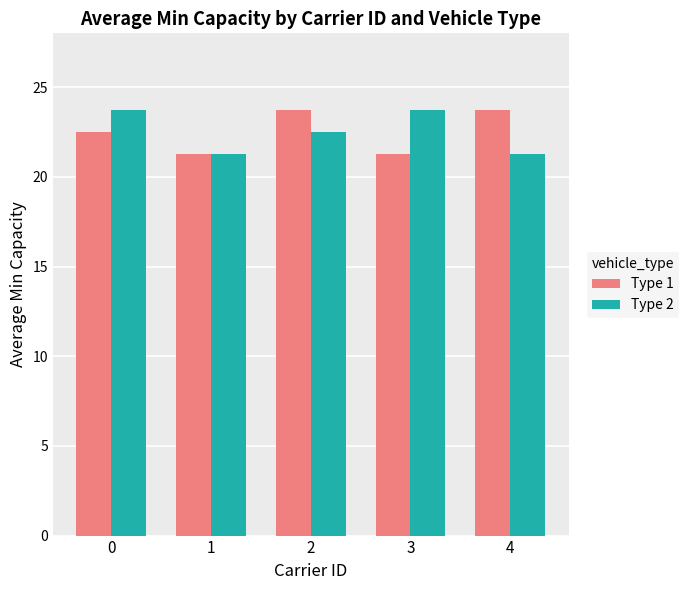

Between 1 and 3, which series saw the biggest shift?

Type 2